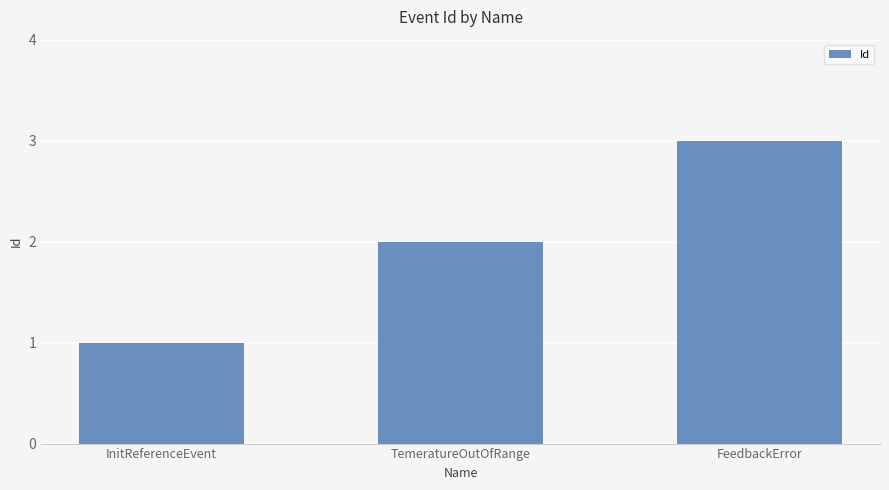

The chart shows a value of 2 at TemeratureOutOfRange. True or false?

True